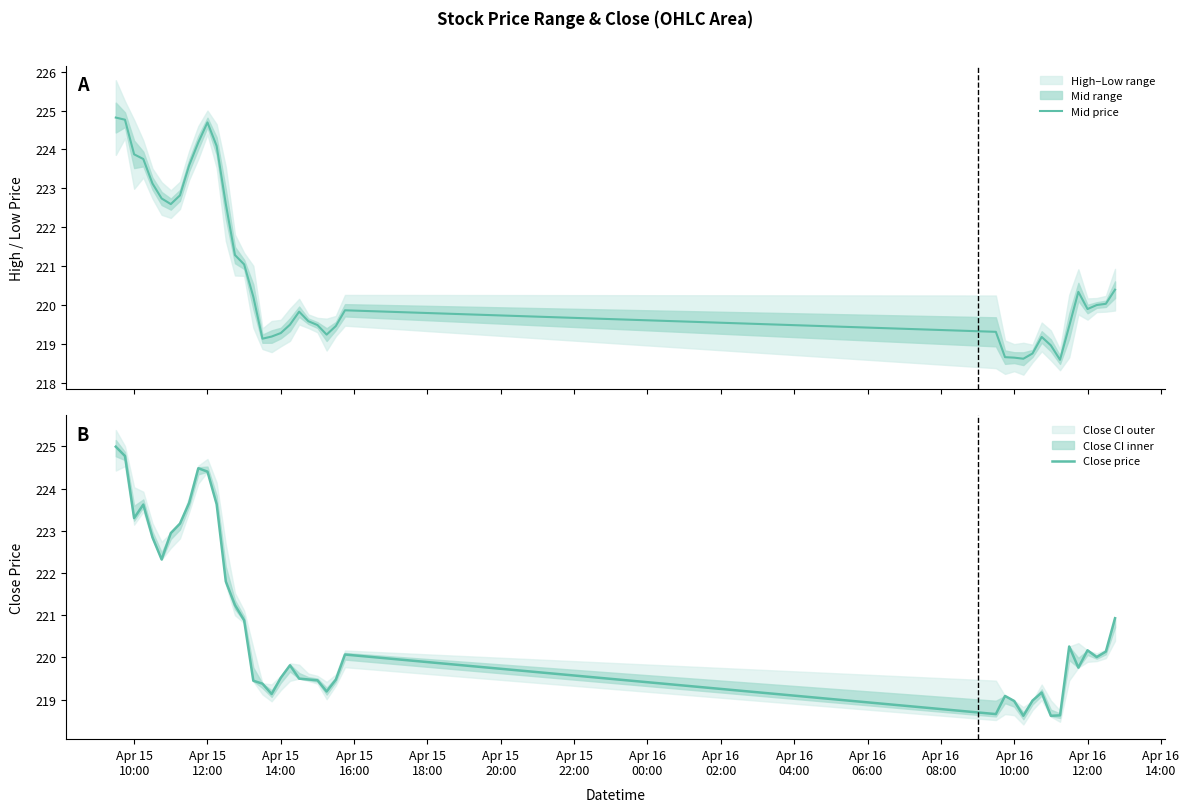

Reading left to right, transcribe all the data shown in this chart.

Mid price: 224.8	224.8	223.9	223.8	223.1	222.7	222.6	222.8	223.6	224.2	224.7	224.1	222.6	221.3	221.0	220.2	219.1	219.2	219.3	219.5	219.8	219.6	219.5	219.2	219.5	219.9	219.3	218.7	218.6	218.6	218.8	219.2	219.0	218.6	219.5	220.3	219.9	220.0	220.0	220.4
Close price: 225.0	224.8	223.3	223.6	222.8	222.3	222.9	223.2	223.7	224.5	224.4	223.6	221.8	221.2	220.9	219.4	219.4	219.1	219.5	219.8	219.5	219.5	219.5	219.2	219.5	220.1	218.7	219.1	219.0	218.6	219.0	219.2	218.6	218.6	220.3	219.8	220.2	220.0	220.1	220.9